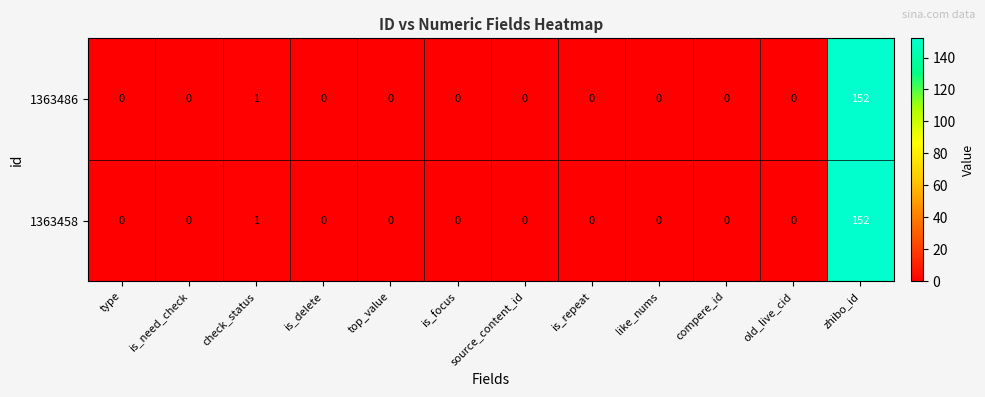

At how many categories does at least one series exceed 28?

1